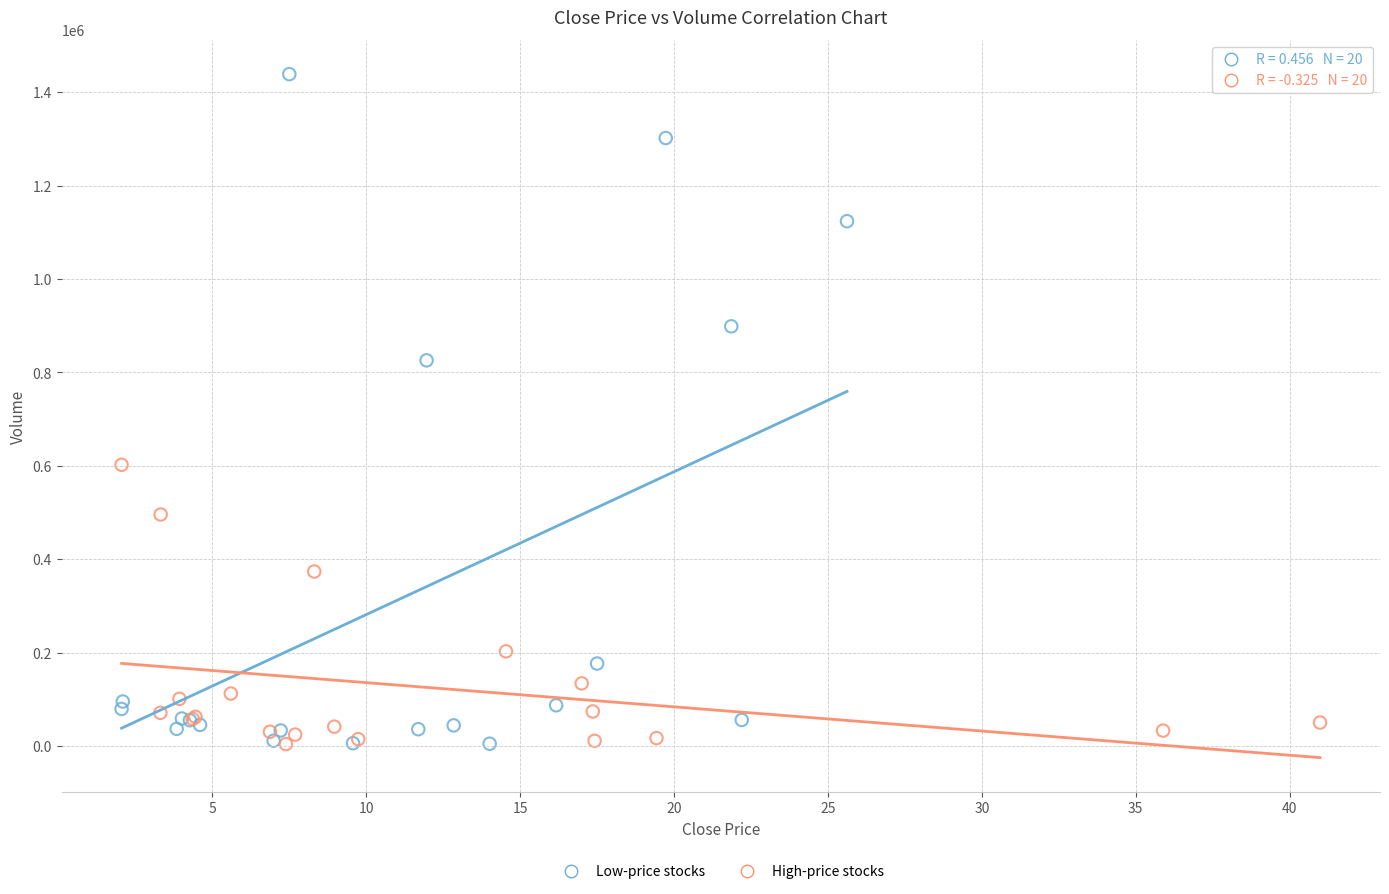

Which series has the widest spread of Y values?

Low-price stocks